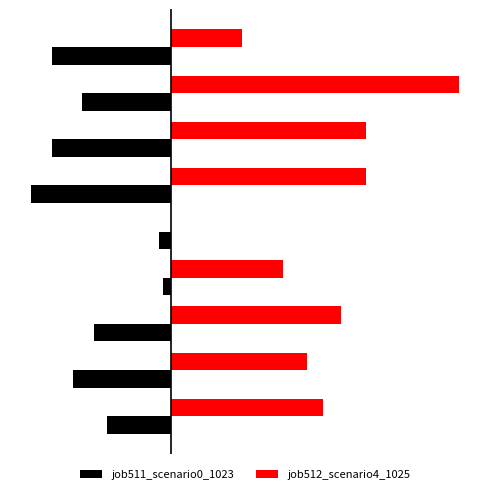

Which series has the largest total across all categories?

job512_scenario4_1025